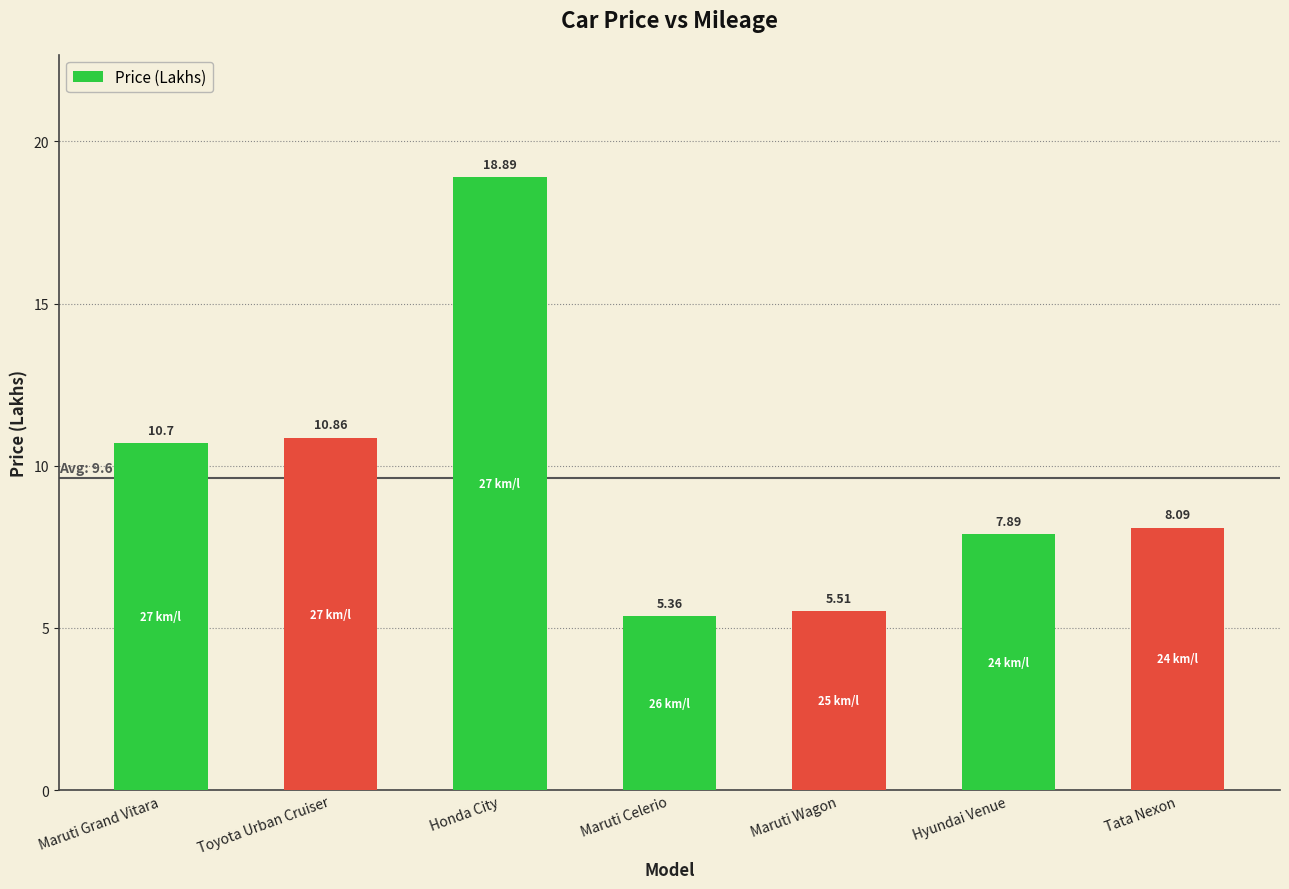

What is the change in value from Toyota Urban Cruiser to Maruti Celerio?

-5.5